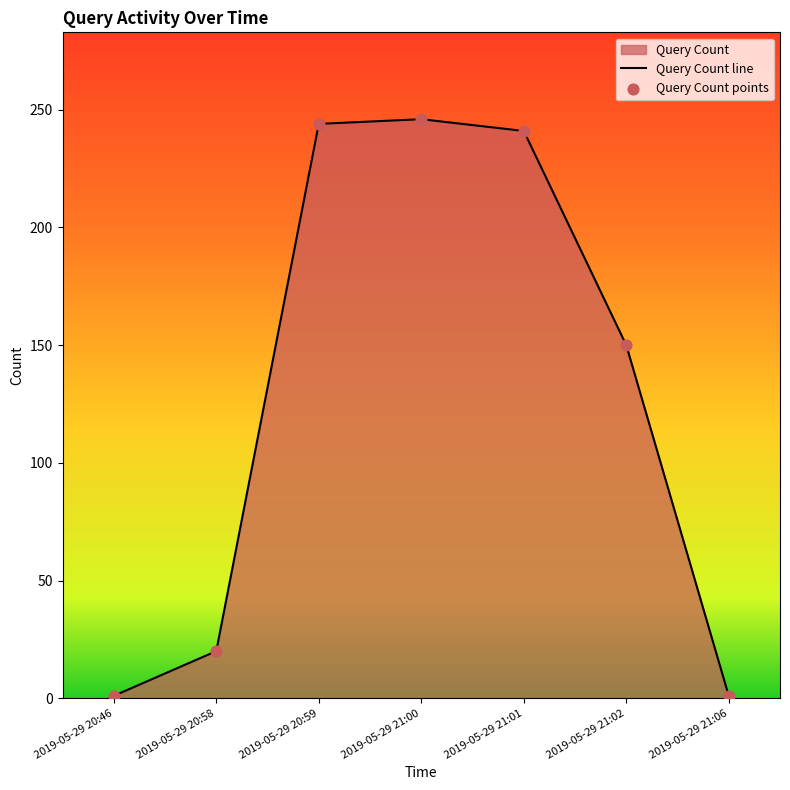

What is the ratio of the value at 2019-05-29 20:58 to the value at 2019-05-29 21:00?

0.1